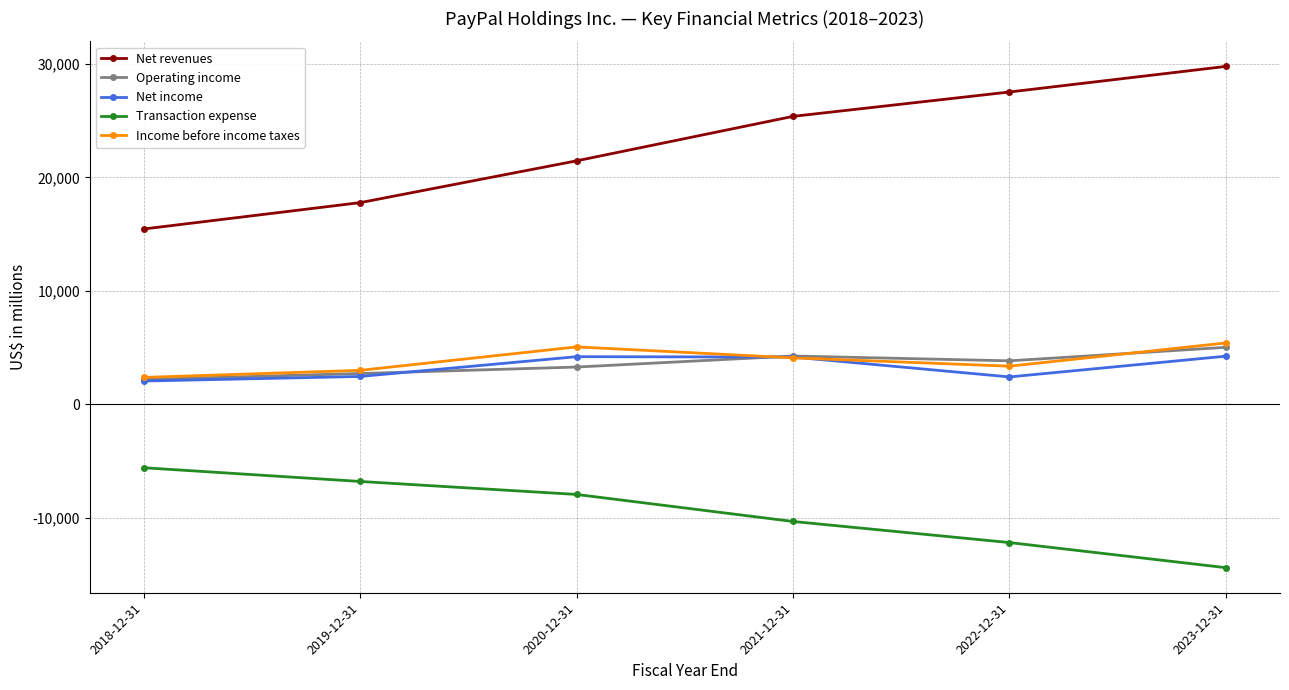

Which series ends up on top after the final intersection of Operating income and Net income?

Operating income